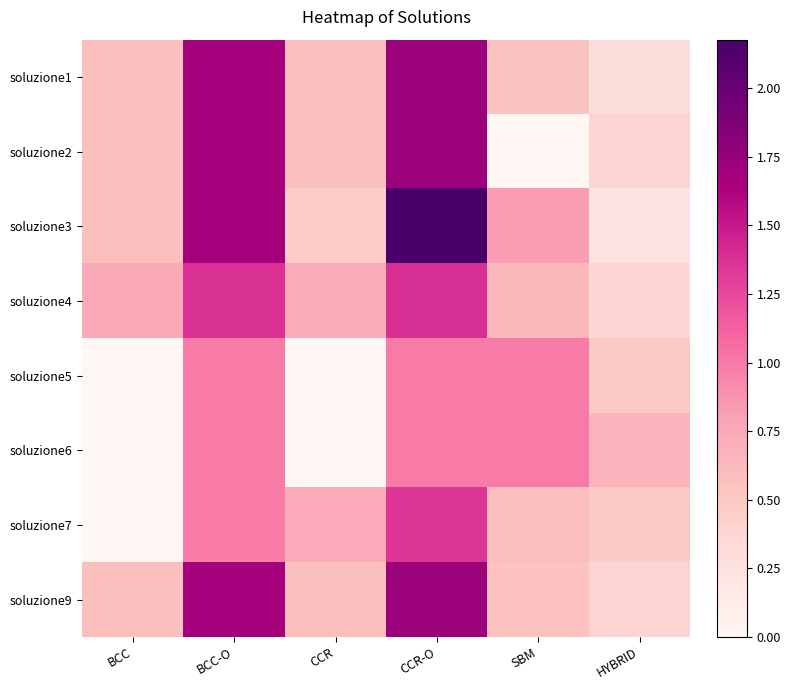

Reading right to left, extract all data points from this chart.

soluzione1: HYBRID=0.3	SBM=0.6	CCR-O=1.7	CCR=0.6	BCC-O=1.7	BCC=0.6
soluzione2: HYBRID=0.4	SBM=0.0	CCR-O=1.7	CCR=0.6	BCC-O=1.7	BCC=0.6
soluzione3: HYBRID=0.2	SBM=0.8	CCR-O=2.2	CCR=0.5	BCC-O=1.7	BCC=0.6
soluzione4: HYBRID=0.4	SBM=0.6	CCR-O=1.4	CCR=0.7	BCC-O=1.4	BCC=0.7
soluzione5: HYBRID=0.5	SBM=1.0	CCR-O=1.0	CCR=0.0	BCC-O=1.0	BCC=0.0
soluzione6: HYBRID=0.7	SBM=1.0	CCR-O=1.0	CCR=0.0	BCC-O=1.0	BCC=0.0
soluzione7: HYBRID=0.5	SBM=0.6	CCR-O=1.4	CCR=0.7	BCC-O=1.0	BCC=0.0
soluzione9: HYBRID=0.4	SBM=0.6	CCR-O=1.7	CCR=0.6	BCC-O=1.7	BCC=0.6